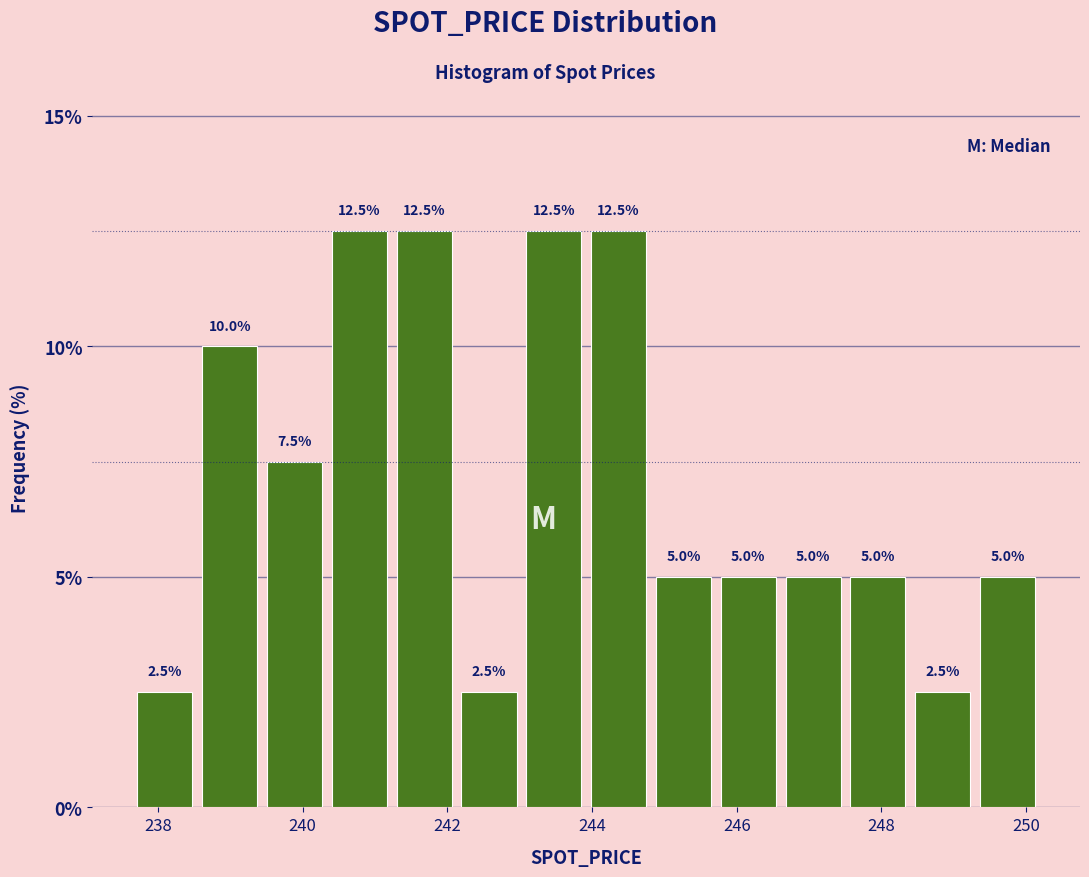

Reading left to right, transcribe this chart: for each bar, give the range it covers on the x-axis and its height. The bar edges are not printed on the chart, so give them approximately, as read against the axis.

237.6 to 238.6: 2.5
238.6 to 239.4: 10.0
239.4 to 240.4: 7.5
240.4 to 241.2: 12.5
241.2 to 242.2: 12.5
242.2 to 243.0: 2.5
243.0 to 244.0: 12.5
244.0 to 244.8: 12.5
244.8 to 245.8: 5.0
245.8 to 246.6: 5.0
246.6 to 247.6: 5.0
247.6 to 248.4: 5.0
248.4 to 249.2: 2.5
249.2 to 250.2: 5.0